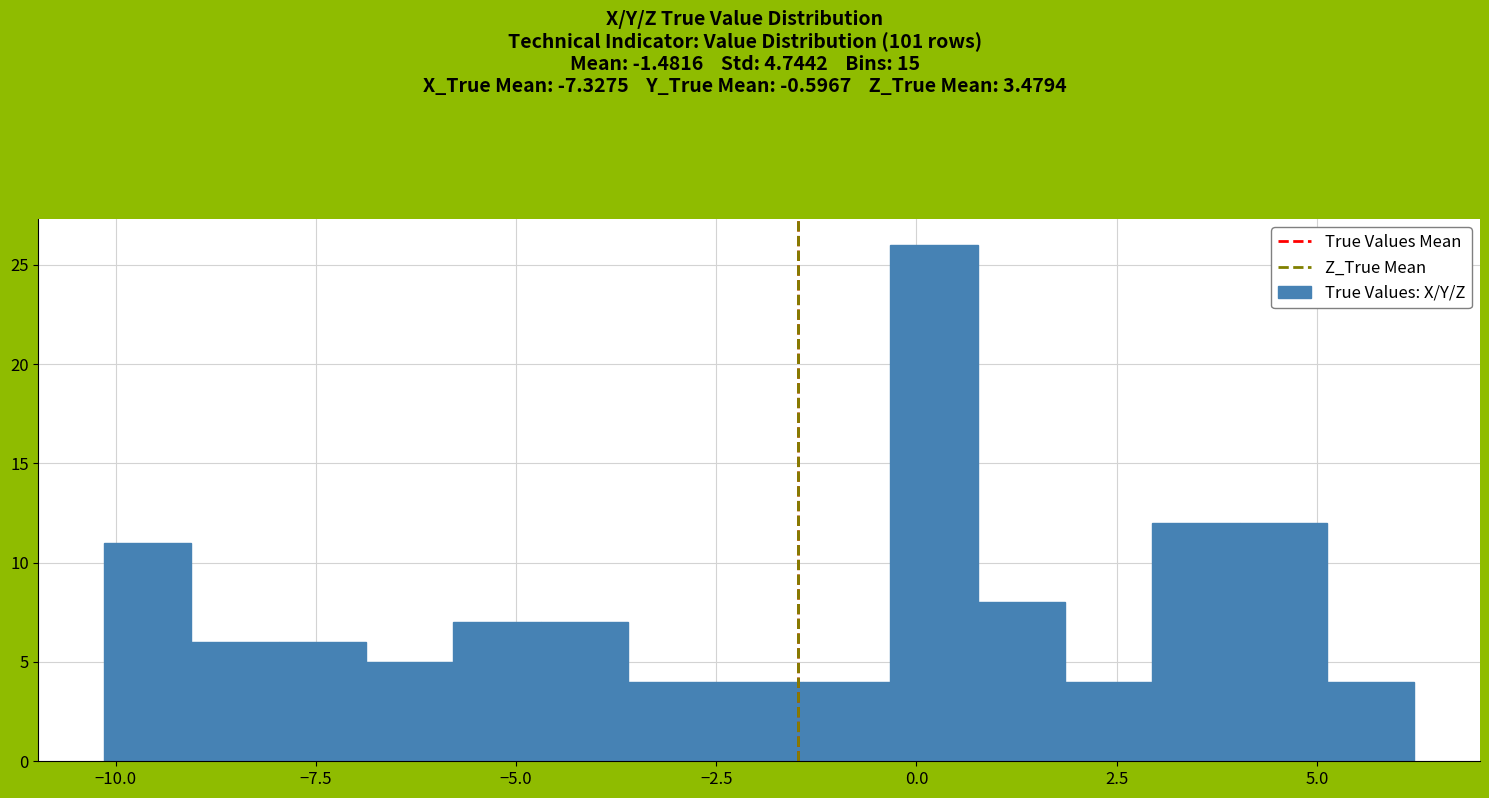

Around what value on the x-axis is the tallest bar? Give the approximate position of its centre, as read against the axis.

0.0